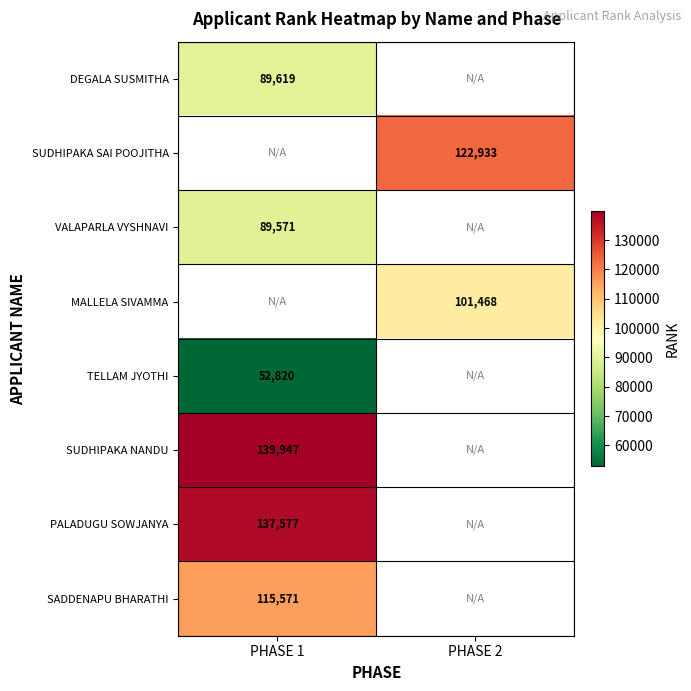

The value of PALADUGU SOWJANYA at PHASE 1 is 137577. True or false?

True